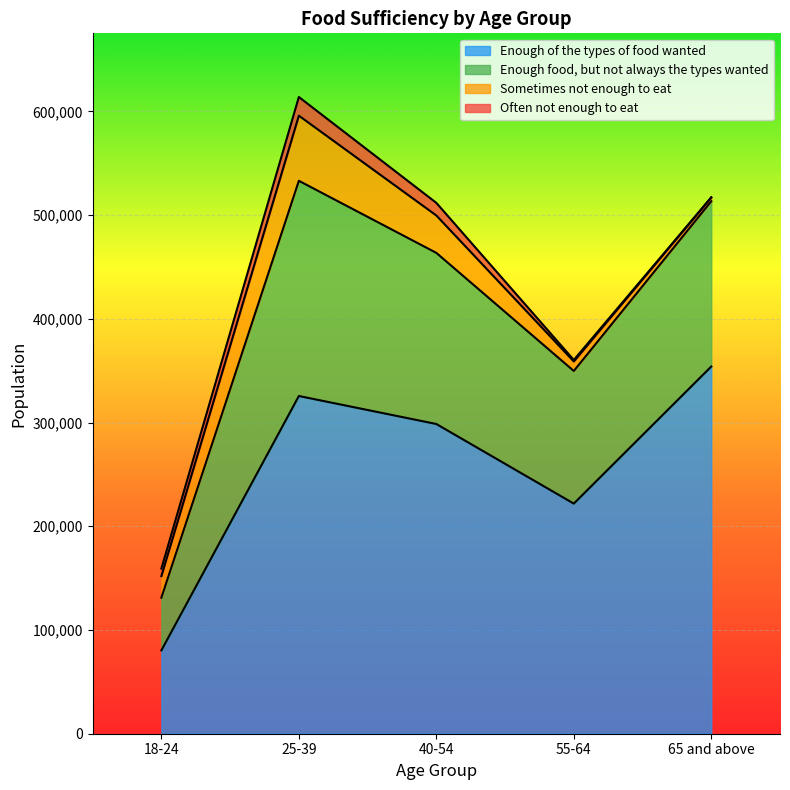

At which label does Enough of the types of food wanted reach its peak?

65 and above